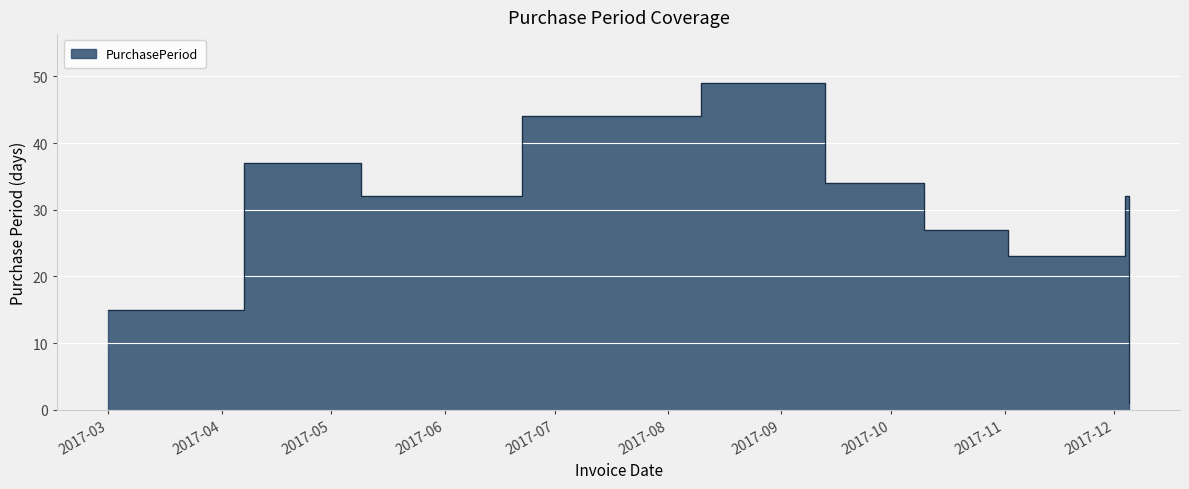

How many values exceed 32?

4